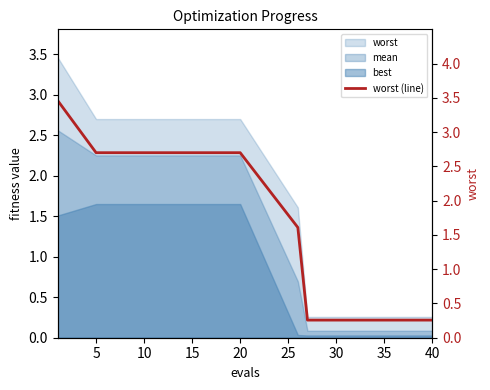

What is the sum of all values?

18.2